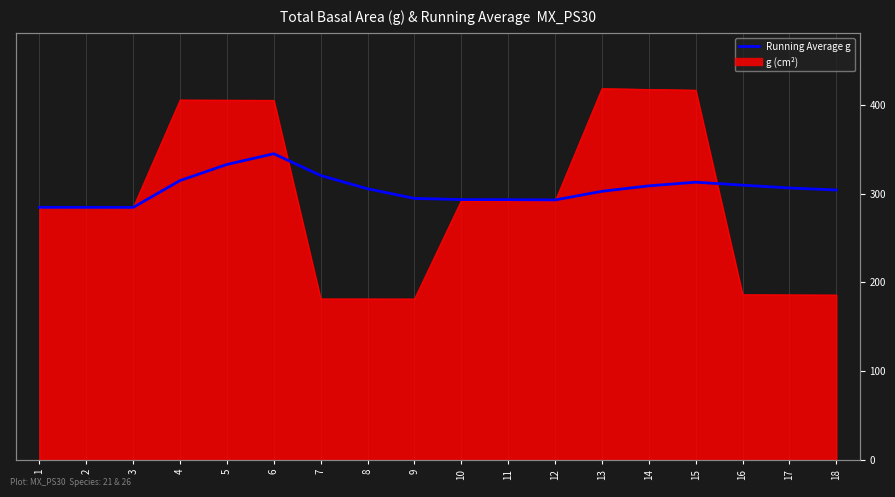

True or false: the data shows 344.8 at 6.

True